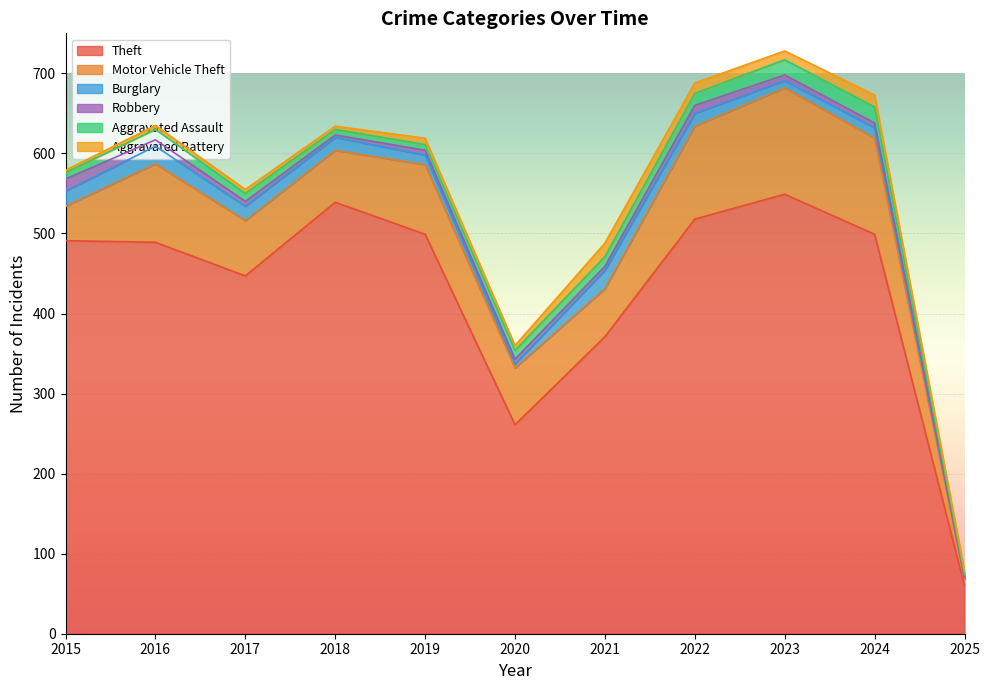

Where do Aggravated Assault and Robbery first cross each other?

2015 and 2016